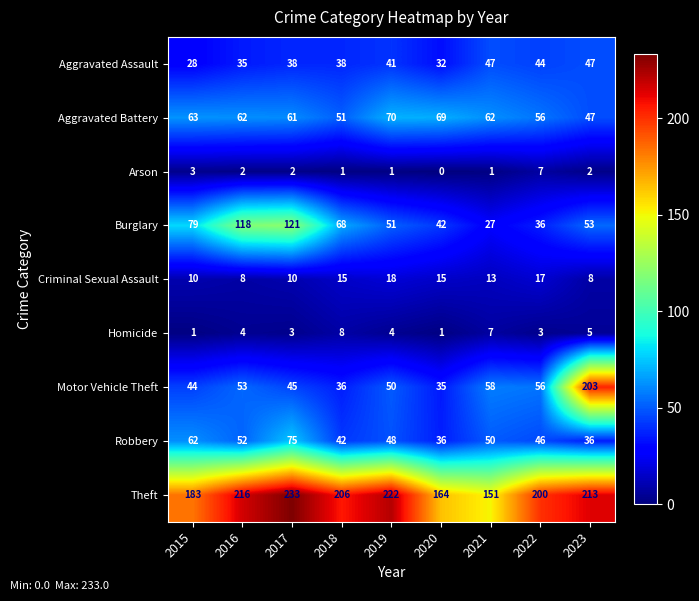

What is the difference between the highest and lowest values at 2021?

150